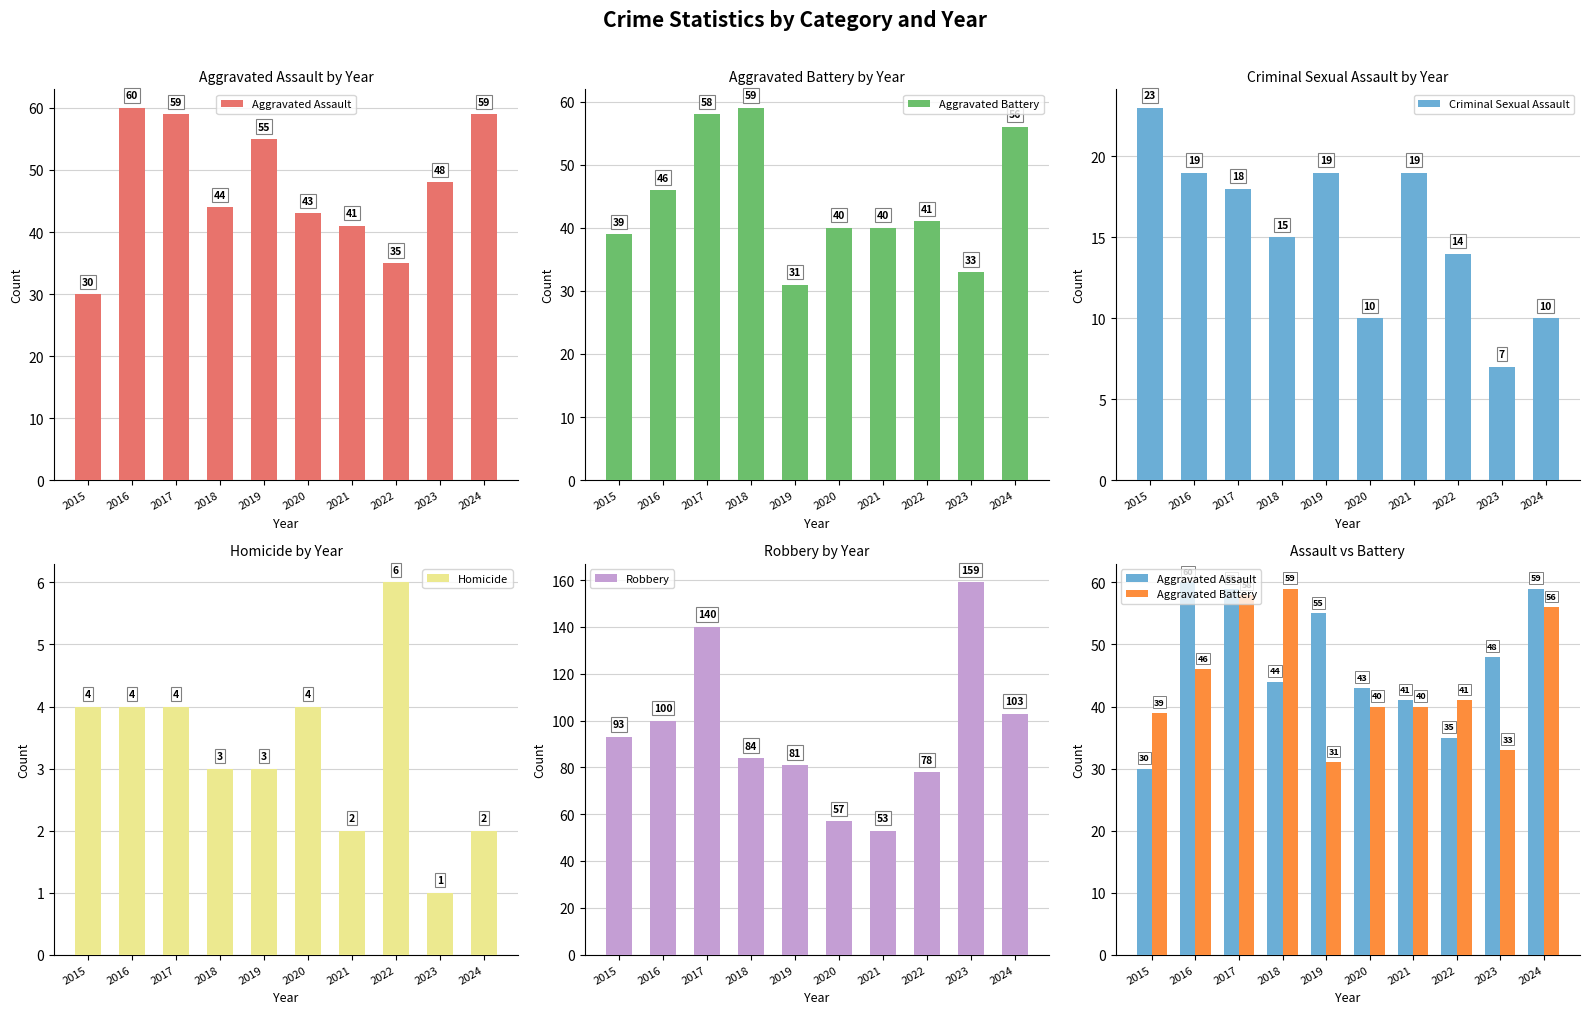

Reading left to right, list all the values displayed in this chart.

Aggravated Assault: 30	60	59	44	55	43	41	35	48	59
Aggravated Battery: 39	46	58	59	31	40	40	41	33	56
Criminal Sexual Assault: 23	19	18	15	19	10	19	14	7	10
Homicide: 4	4	4	3	3	4	2	6	1	2
Robbery: 93	100	140	84	81	57	53	78	159	103